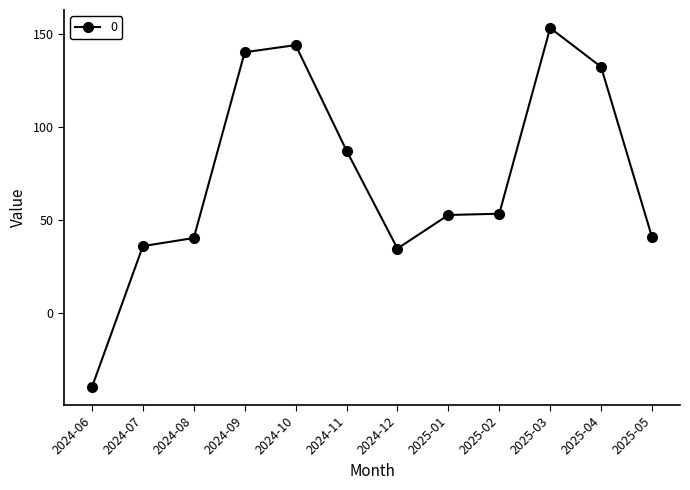

Approximately how many times larger is the value at 2025-02 compared to 2024-10?

0.4